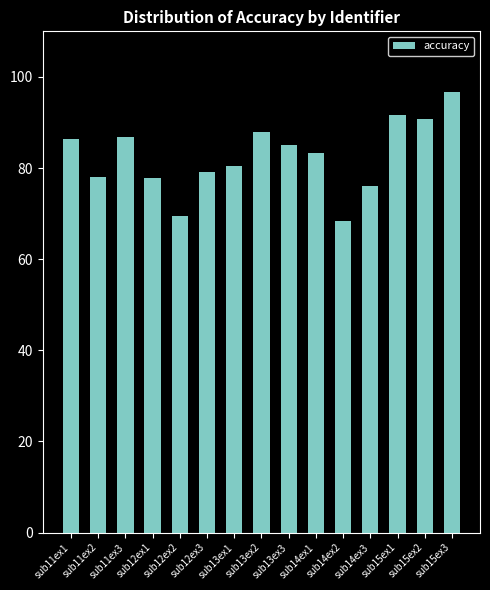

What is the ratio of the value at sub11ex2 to the value at sub15ex1?

0.9